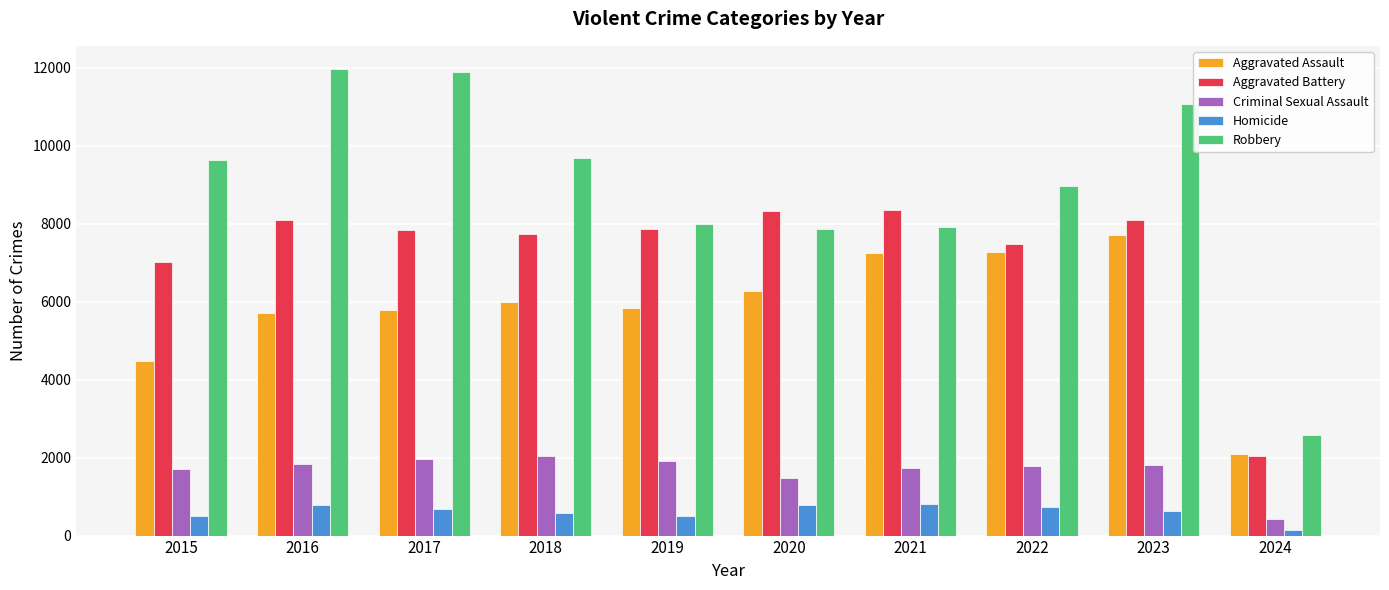

What is the value of the Aggravated Assault bar at the 5th from the left?

5841